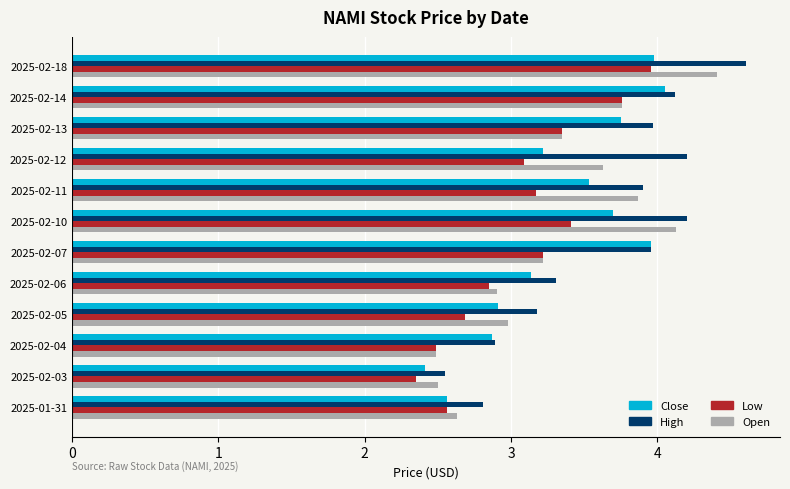

What is the difference between the maximum and minimum values in the Low series?

1.6